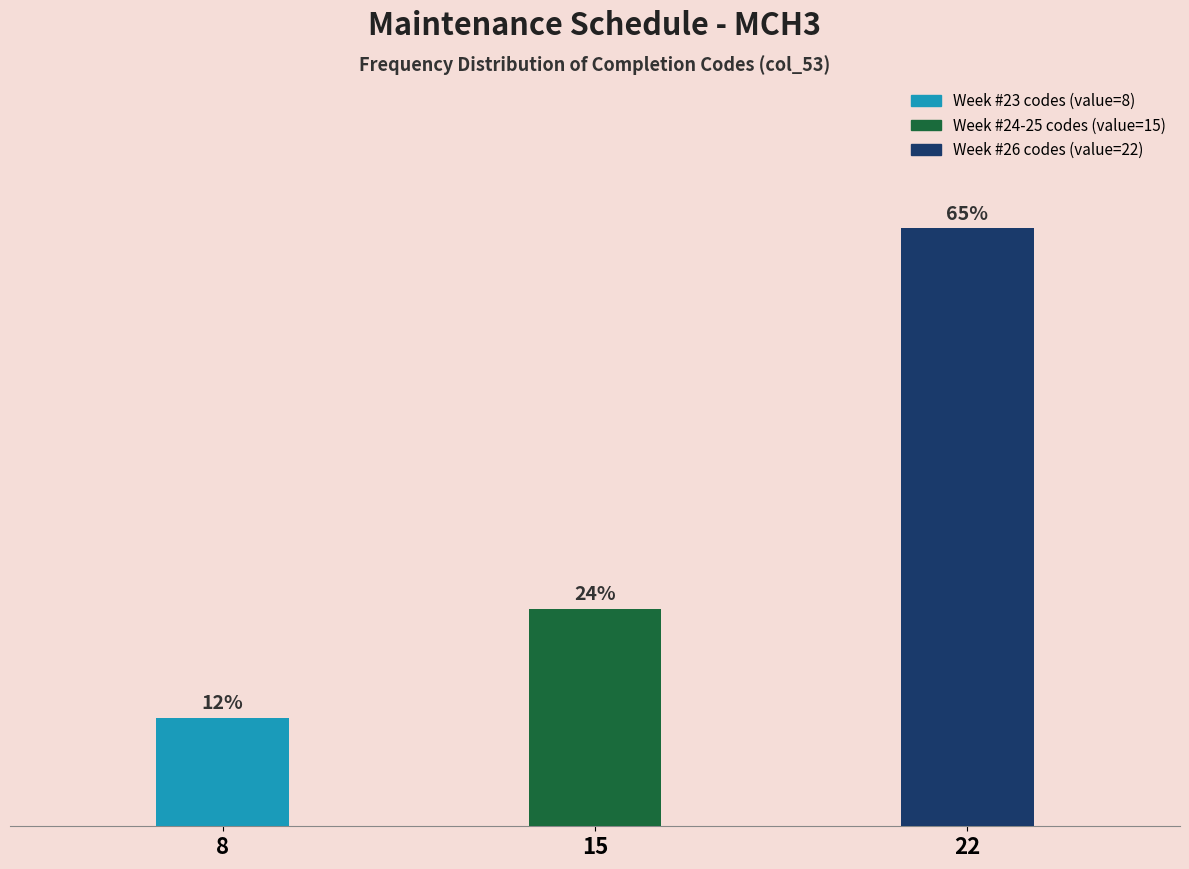

Does the chart contain any negative values?

No